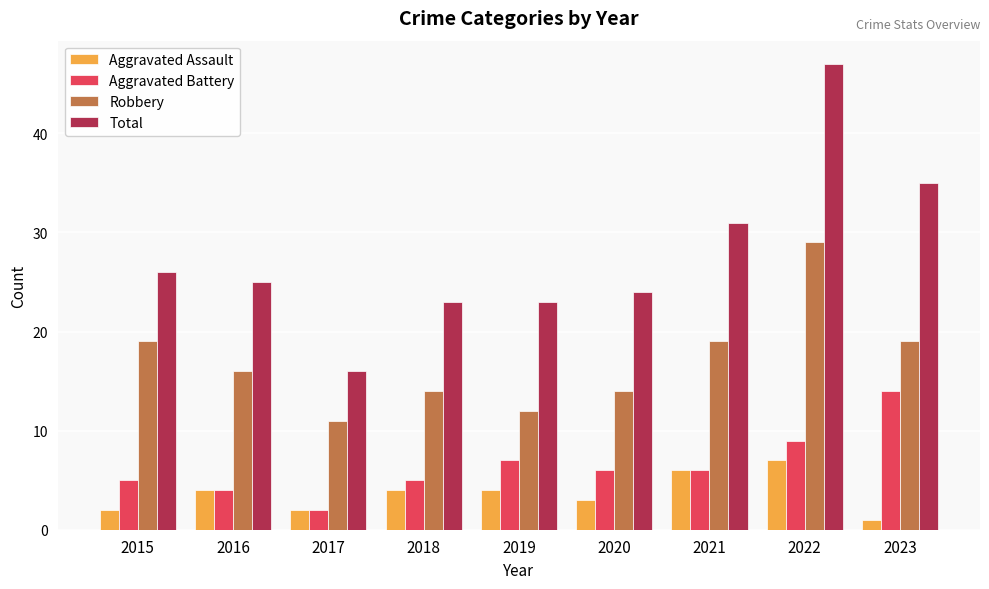

What value does the Total series have at 2019, to the nearest 10?

20